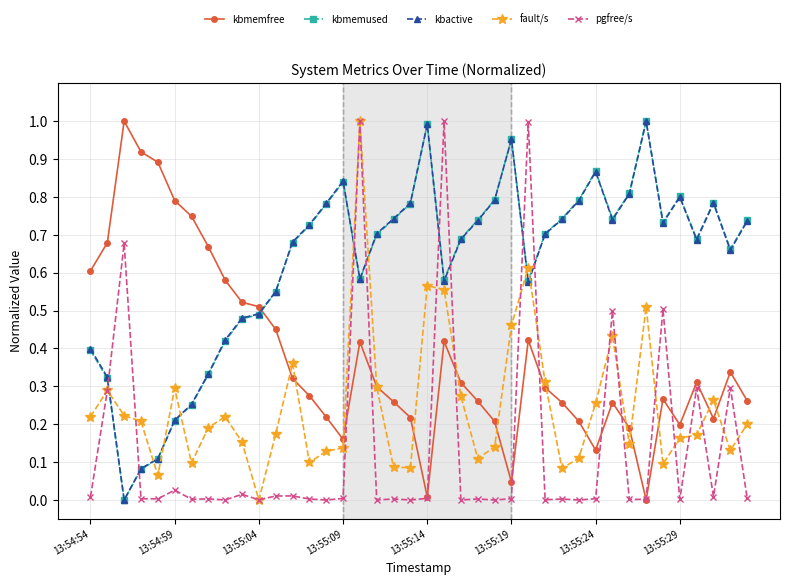

True or false: pgfree/s has more than 1 interior local peaks.

True